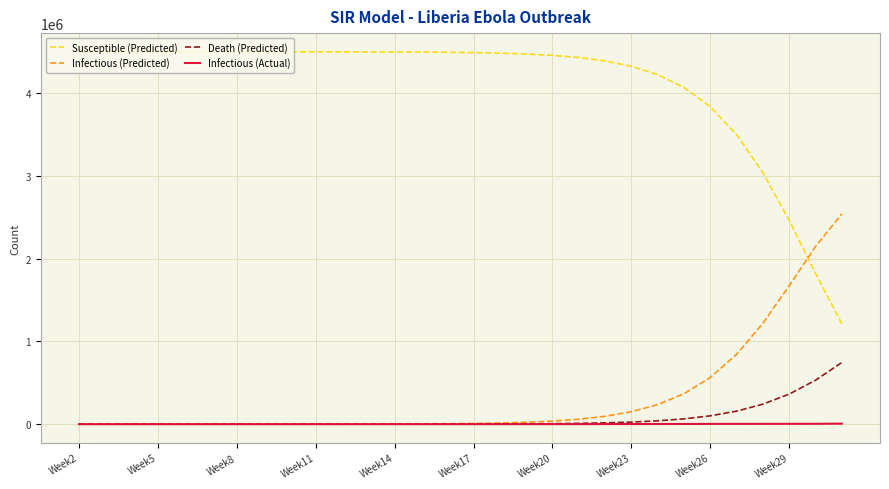

Rank the series by their maximum value, from highest to lowest.

Susceptible (Predicted), Infectious (Predicted), Death (Predicted), Infectious (Actual)